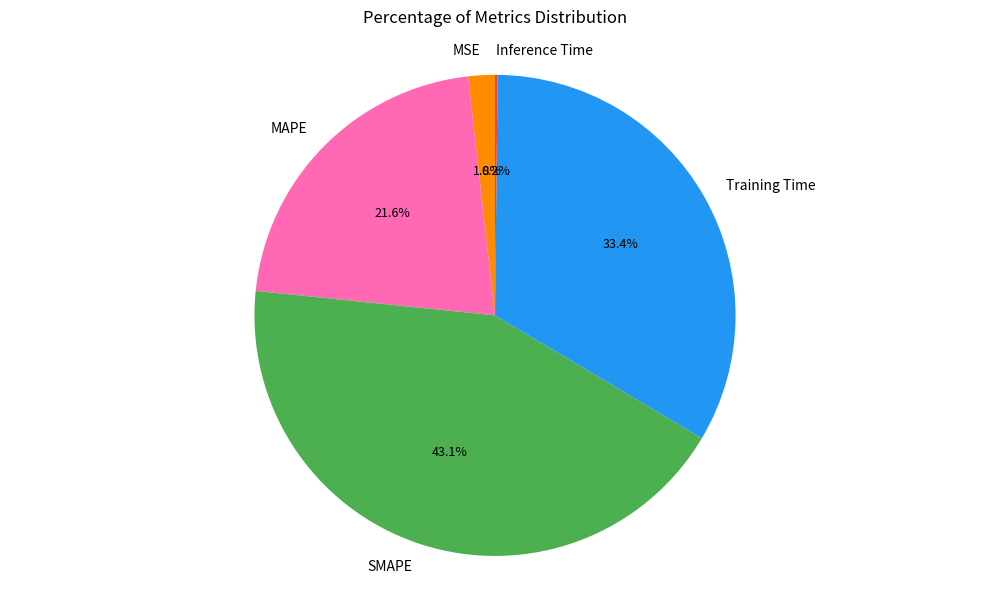

To the nearest percent, what percentage of the pie is MSE?

2%